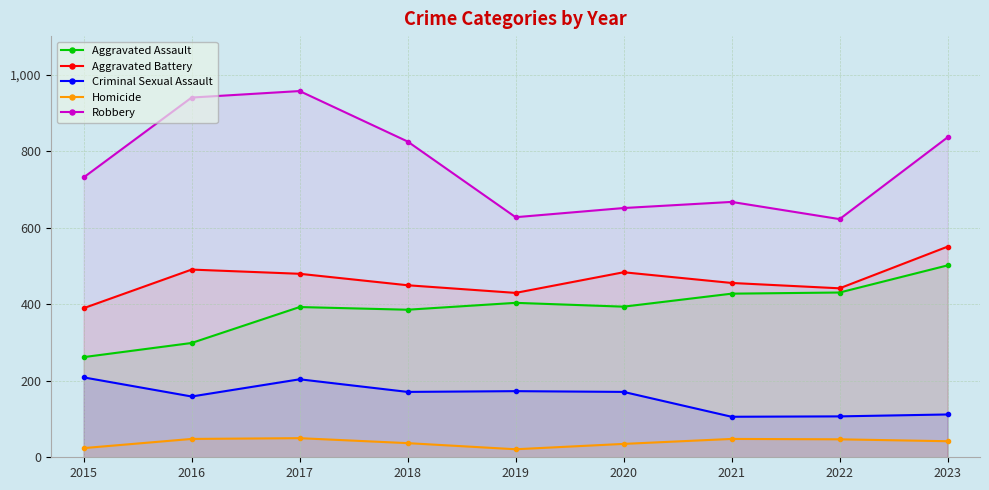

What is the difference between the second highest and minimum values in the Homicide series?

27